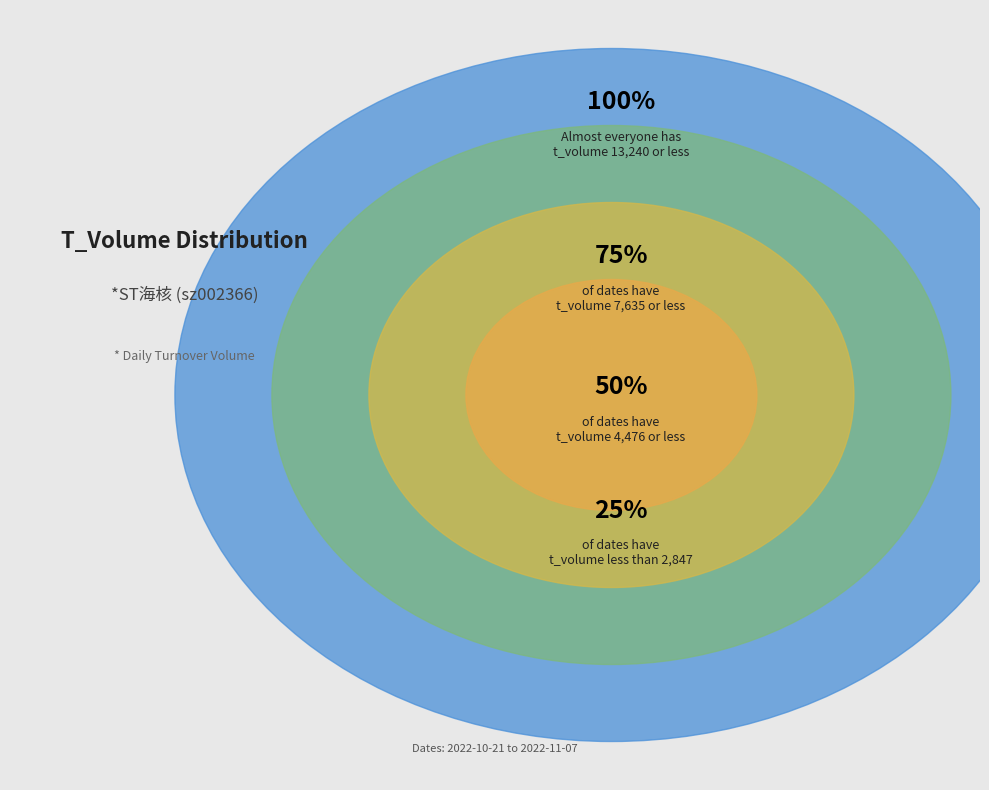

Approximately how many times larger is the value at 2022-10-24 compared to 2022-10-21?

2.4